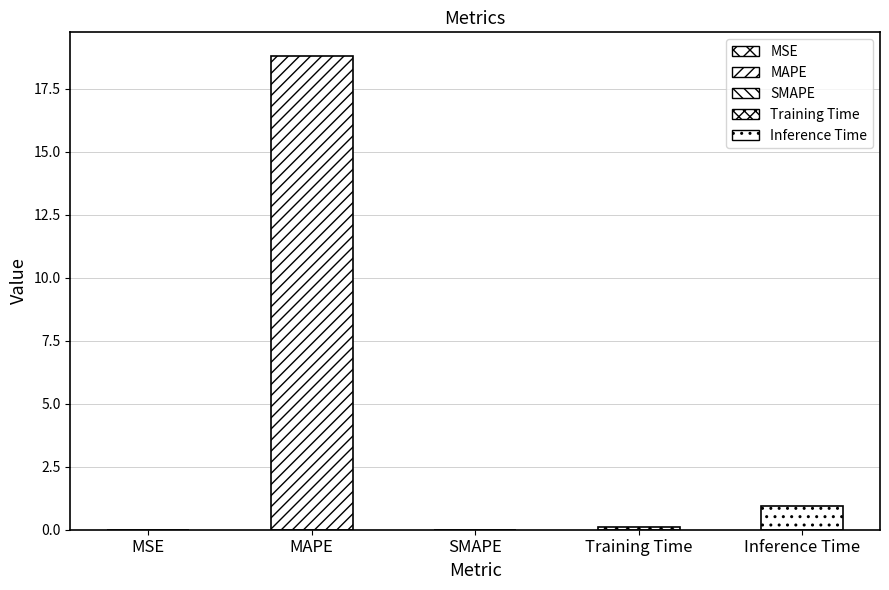

What is the difference between the values at Inference Time and MAPE?

17.9